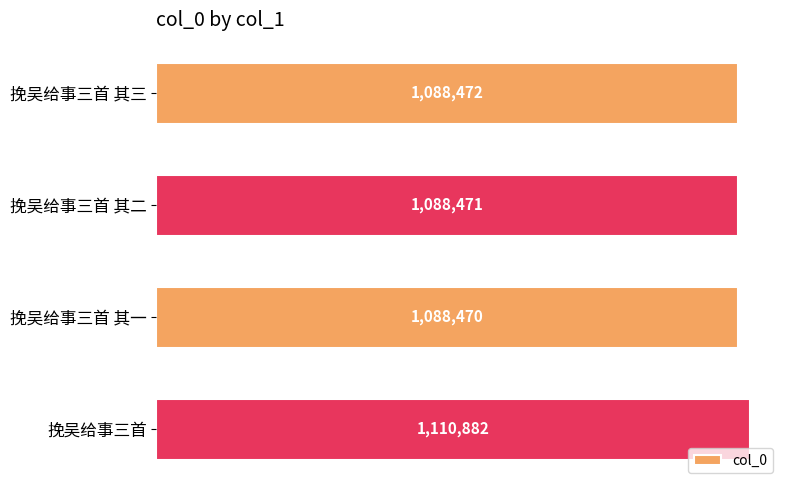

What is the difference between the maximum and minimum values?

22412